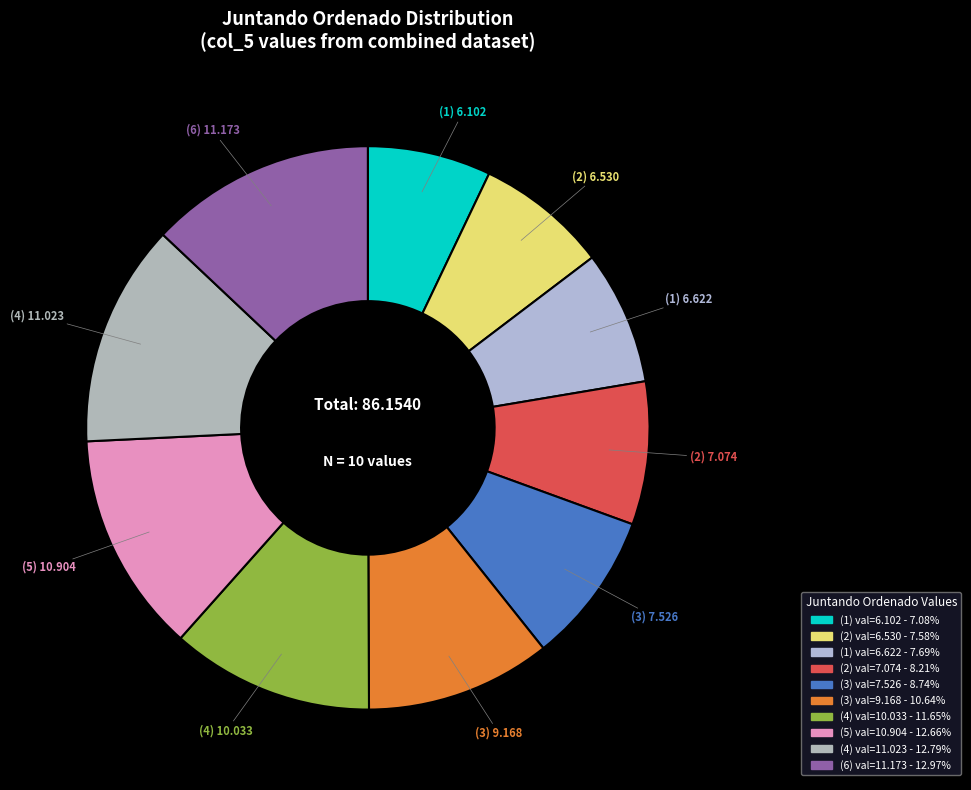

How many slices are in this pie chart?

10